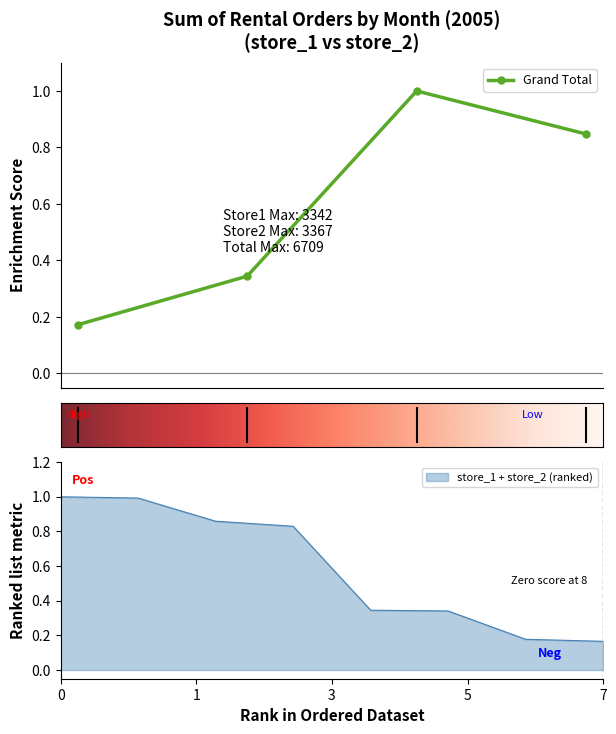

List the labels in order of value, smallest first.

5, 6, 8, 7